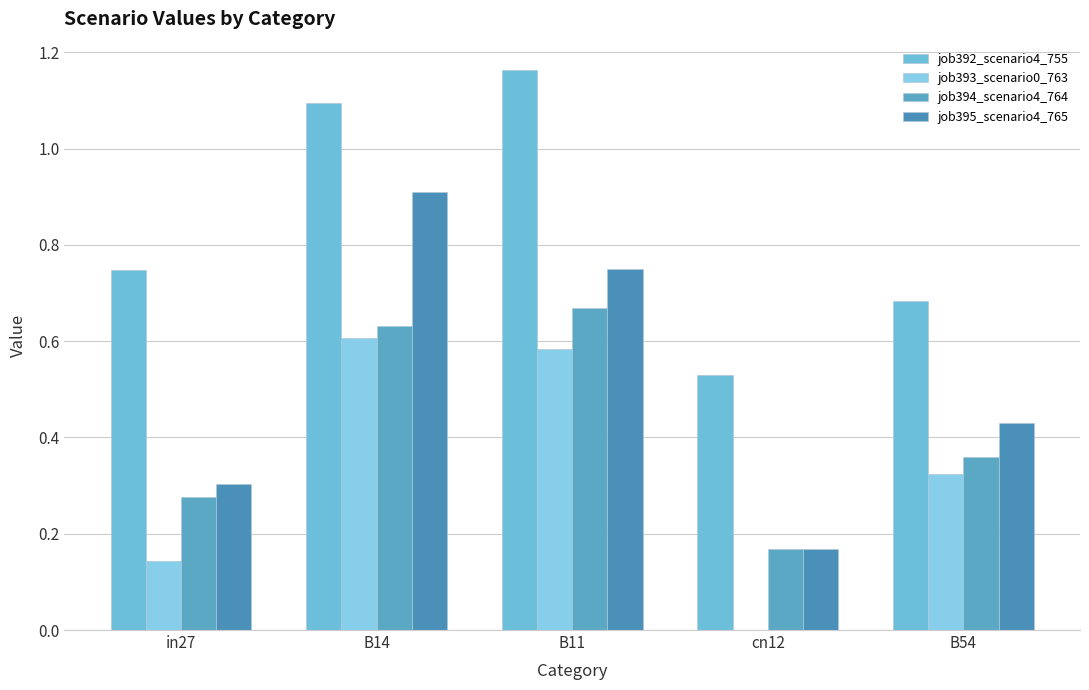

The value of job393_scenario0_763 at B14 is 0.9. True or false?

False